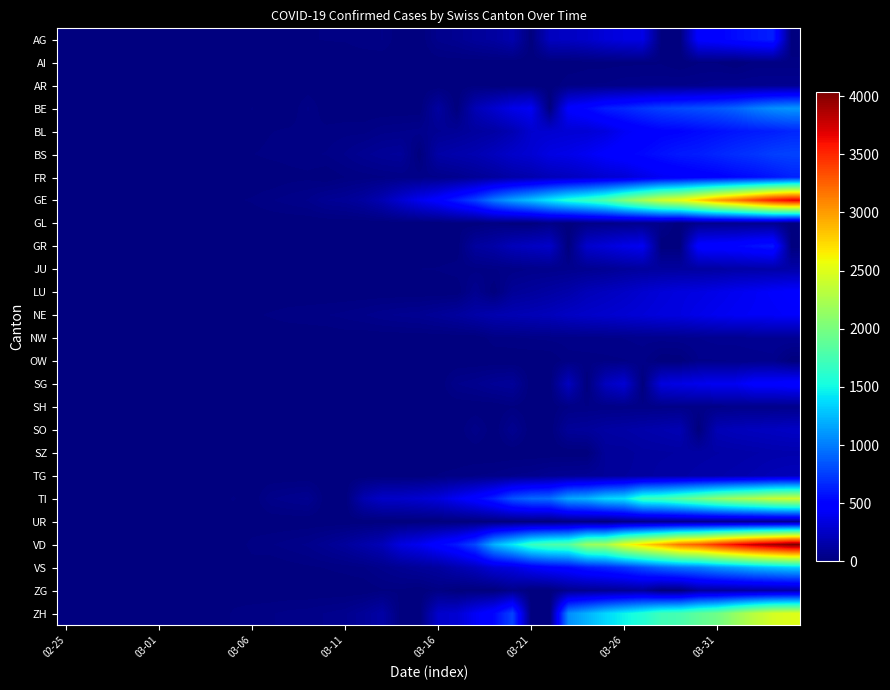

Reading left to right, extract all data points from this chart.

AG: 0	0	0	1	0	0	2	6	7	9	12	0	0	14	17	18	27	32	0	0	52	67	101	118	168	0	232	241	266	319	349	364	0	0	481	499	549	592	626	0
AI: 0	0	0	0	0	0	0	0	0	0	0	0	0	0	0	0	0	0	2	0	4	5	0	6	0	0	0	0	8	9	11	12	13	0	14	14	0	20	20	21
AR: 0	0	0	0	0	0	0	0	0	1	0	0	0	2	0	0	5	0	0	0	0	0	11	0	0	0	0	30	33	34	42	44	45	48	50	58	61	64	65	66
BE: 0	0	0	1	0	2	4	0	6	0	17	0	0	34	0	0	0	0	0	0	123	0	193	282	377	418	0	470	532	624	660	718	767	798	826	856	909	1003	1073	1106
BL: 0	0	0	1	2	2	2	2	2	6	6	15	19	20	22	26	26	42	47	54	76	89	116	134	184	282	289	302	306	341	422	466	502	511	539	561	588	610	625	656
BS: 0	0	1	1	1	1	1	3	3	8	15	21	24	28	33	49	73	92	100	0	144	165	182	222	272	299	358	376	414	466	505	534	573	609	621	657	691	718	758	771
FR: 0	0	0	0	0	1	2	0	4	6	0	0	8	11	0	16	22	29	36	40	45	59	86	111	145	167	202	226	255	293	309	369	421	442	477	491	525	550	588	638
GE: 0	1	1	3	5	7	7	9	9	13	18	30	40	49	79	90	121	188	298	401	490	623	769	991	1150	1276	1432	1582	1679	1809	2041	2234	2433	2550	2764	2994	3161	3369	3561	3683
GL: 0	0	0	0	0	0	0	0	0	0	0	0	0	0	0	0	0	0	0	0	0	10	0	17	0	0	31	0	33	40	43	44	47	0	50	53	56	58	59	0
GR: 0	0	0	0	0	0	0	0	0	0	0	0	0	0	0	0	0	0	0	0	0	0	116	145	213	239	266	0	276	322	373	409	0	0	497	513	521	569	598	0
JU: 0	0	0	0	0	0	0	1	1	2	3	4	4	5	6	6	9	10	15	16	17	24	26	31	37	49	51	57	66	78	99	112	118	118	122	127	144	145	149	153
LU: 0	0	0	0	0	0	0	0	0	0	0	0	0	0	0	0	0	0	0	0	0	0	65	0	92	109	131	156	205	228	253	287	317	339	351	375	401	422	449	469
NE: 0	0	0	0	0	1	0	0	8	9	13	18	24	27	31	37	46	59	68	74	93	114	146	175	188	200	216	247	265	280	299	316	337	346	378	402	420	430	433	449
NW: 0	0	0	0	0	0	0	0	0	0	0	0	0	0	0	4	0	0	0	0	0	0	0	25	28	33	36	39	42	44	48	54	55	59	63	70	70	76	79	80
OW: 0	0	0	0	0	0	0	0	0	0	0	0	0	0	0	0	0	1	0	0	0	0	0	0	0	0	0	25	25	27	30	37	0	0	46	46	48	51	56	0
SG: 0	0	0	0	0	0	0	0	1	0	2	0	0	0	0	0	15	0	0	0	0	47	61	85	98	0	0	228	0	228	306	0	339	365	389	414	414	480	480	504
SH: 0	0	0	0	0	0	0	0	0	0	0	0	0	0	0	0	0	0	0	0	0	0	0	0	14	0	0	30	32	34	35	36	37	40	41	42	44	47	47	47
SO: 0	0	0	0	0	0	0	0	0	0	1	0	0	0	0	0	0	0	0	0	0	0	43	0	66	0	0	95	104	129	141	157	173	190	0	196	216	227	237	250
SZ: 0	0	0	0	0	0	0	1	3	0	6	0	0	0	0	0	0	9	12	13	0	0	0	0	0	0	0	0	0	99	99	119	122	128	135	141	146	155	164	168
TG: 0	0	0	0	0	0	0	0	0	0	0	0	0	0	0	0	0	0	0	0	17	23	32	36	49	56	75	81	87	96	110	117	134	138	148	154	166	179	198	208
TI: 1	0	0	0	0	0	2	4	5	18	0	45	58	68	0	0	180	258	265	291	330	422	511	638	834	918	939	1165	1211	1354	1401	1688	1727	1837	1962	2091	2195	2271	2377	2422
UR: 0	0	0	0	0	0	0	0	0	0	0	0	0	0	0	0	2	0	0	0	0	0	5	7	7	12	0	22	25	0	38	40	48	50	53	57	59	60	62	66
VD: 0	0	0	0	0	0	0	0	0	0	23	30	40	51	77	108	156	204	350	406	508	608	796	1212	1432	1676	1782	1822	2162	2215	2532	2745	2936	3168	3272	3465	3639	3796	3915	4035
VS: 0	0	0	1	1	0	3	3	4	5	6	0	7	12	17	22	30	53	76	98	116	173	225	311	346	433	490	527	606	651	715	808	902	964	1000	1085	1145	1218	1273	1319
ZG: 0	0	0	0	0	0	0	1	0	3	0	0	0	0	0	0	0	13	13	0	24	0	0	0	48	0	0	62	72	80	87	101	0	0	112	114	125	131	138	146
ZH: 1	2	1	2	0	0	2	9	0	19	26	30	37	40	49	59	92	140	0	0	270	294	424	526	773	0	0	1068	1211	1363	1476	1578	1720	1758	1874	1960	2148	2323	2452	2492